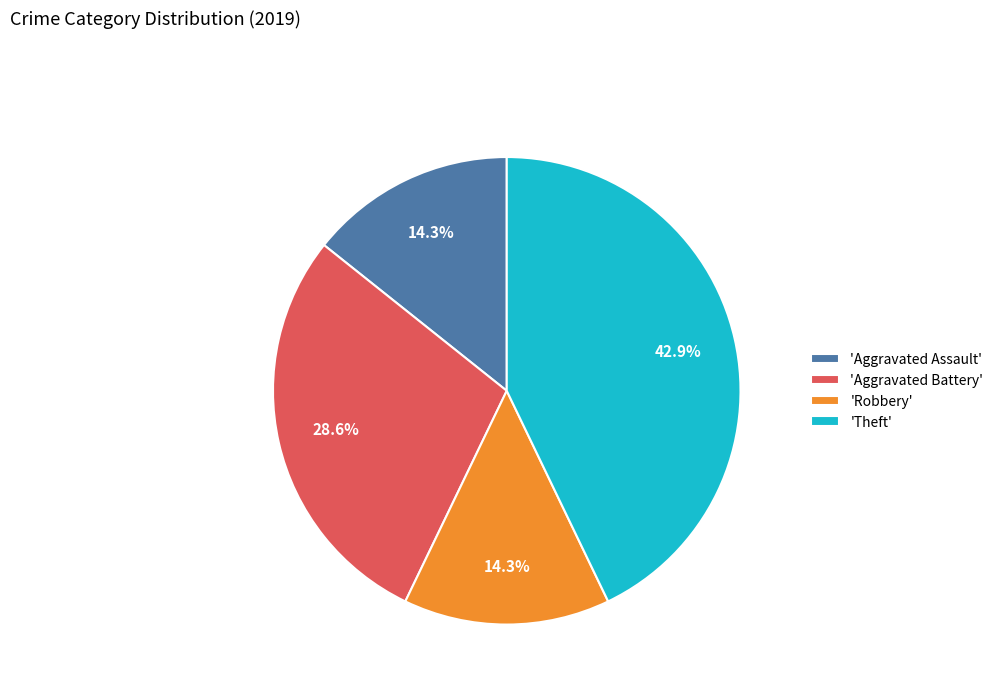

Count the number of slices in the pie.

4